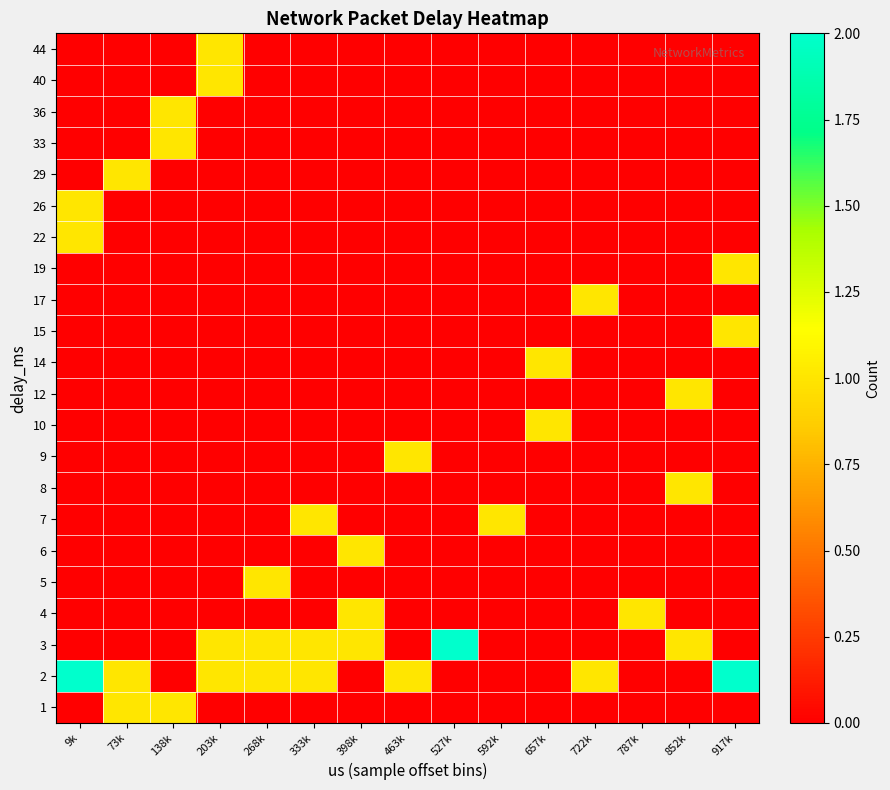

Rank the series at 203k from highest to lowest value.

2, 3, 40, 44, 1, 4, 5, 6, 7, 8, 9, 10, 12, 14, 15, 17, 19, 22, 26, 29, 33, 36